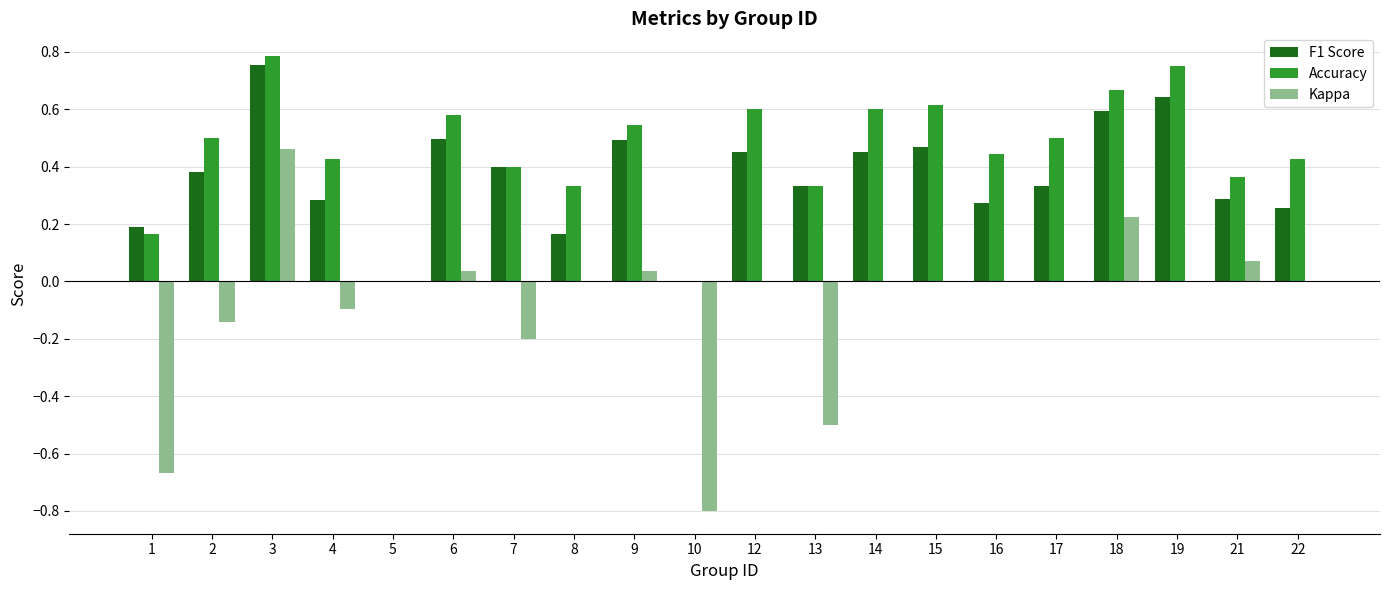

Which series changed the most between 3 and 4?

Kappa